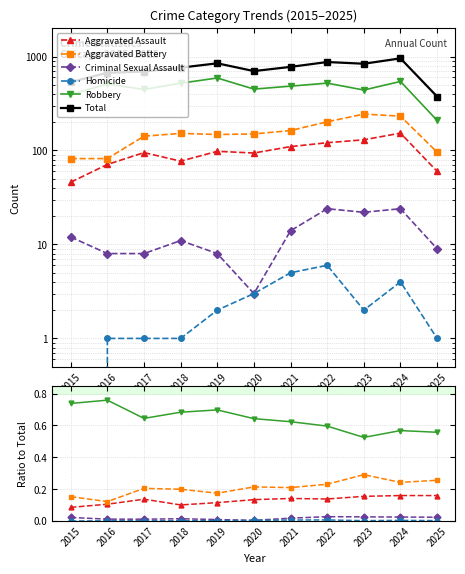

Reading left to right, list all the values displayed in this chart.

Aggravated Assault: 2015=0.1	2016=0.1	2017=0.1	2018=0.1	2019=0.1	2020=0.1	2021=0.1	2022=0.1	2023=0.2	2024=0.2	2025=0.2
Aggravated Battery: 2015=0.2	2016=0.1	2017=0.2	2018=0.2	2019=0.2	2020=0.2	2021=0.2	2022=0.2	2023=0.3	2024=0.2	2025=0.3
Criminal Sexual Assault: 2015=0.0	2016=0.0	2017=0.0	2018=0.0	2019=0.0	2020=0.0	2021=0.0	2022=0.0	2023=0.0	2024=0.0	2025=0.0
Homicide: 2015=0.0	2016=0.0	2017=0.0	2018=0.0	2019=0.0	2020=0.0	2021=0.0	2022=0.0	2023=0.0	2024=0.0	2025=0.0
Robbery: 2015=0.7	2016=0.8	2017=0.6	2018=0.7	2019=0.7	2020=0.6	2021=0.6	2022=0.6	2023=0.5	2024=0.6	2025=0.6
Total: 2015=535.0	2016=672.0	2017=692.0	2018=761.0	2019=847.0	2020=700.0	2021=776.0	2022=874.0	2023=838.0	2024=956.0	2025=375.0